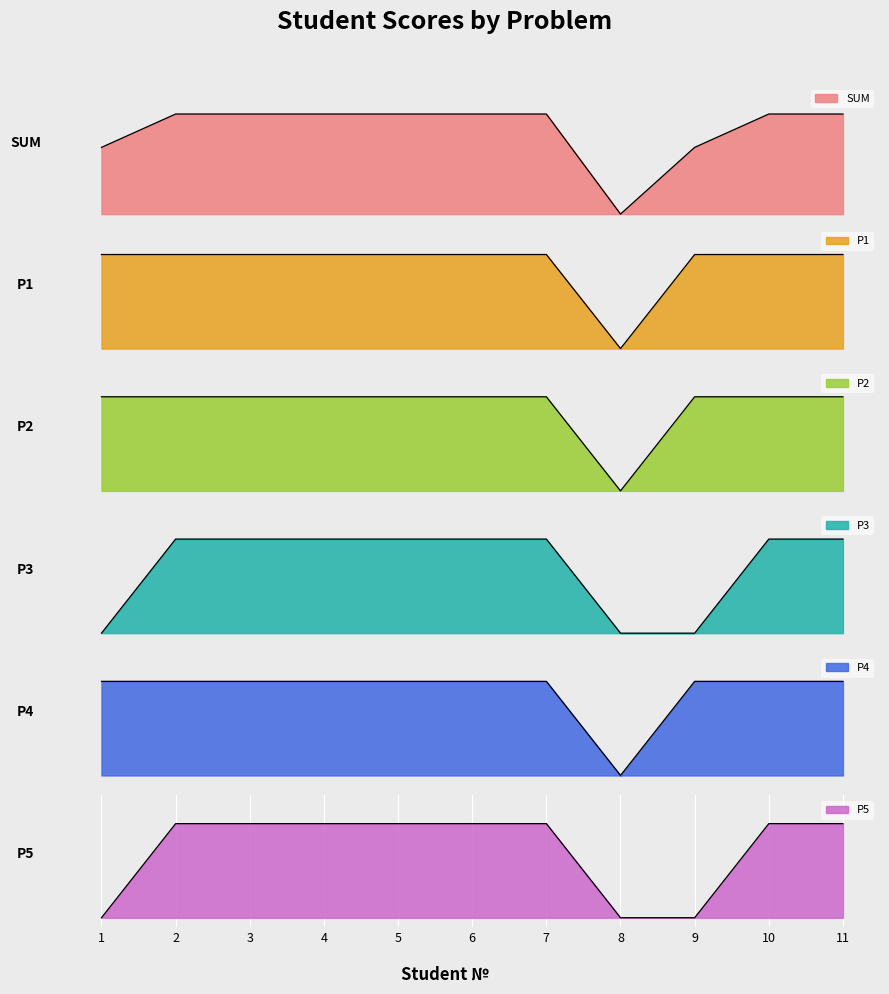

Which series has the widest spread of values?

SUM